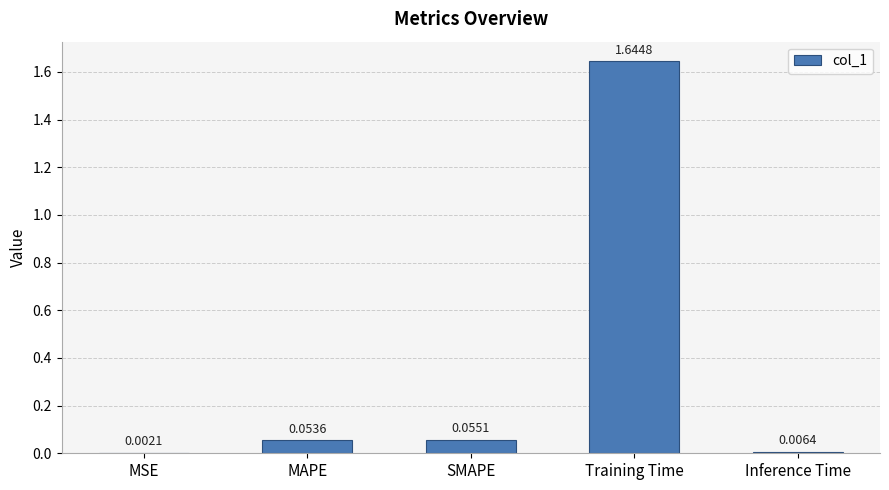

Where is the data nearest to the value 0?

MSE